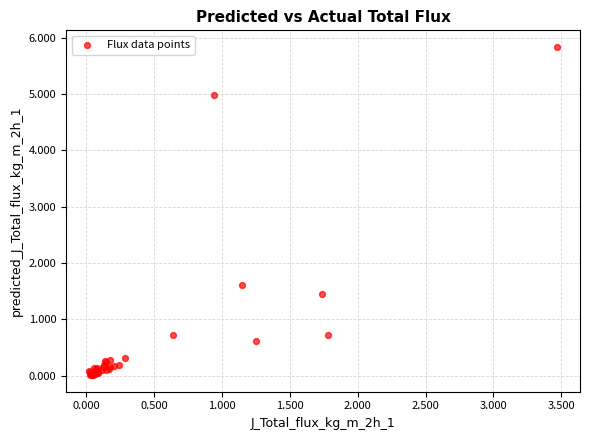

What Y value in the scatter plot is closest to 2?

1.6